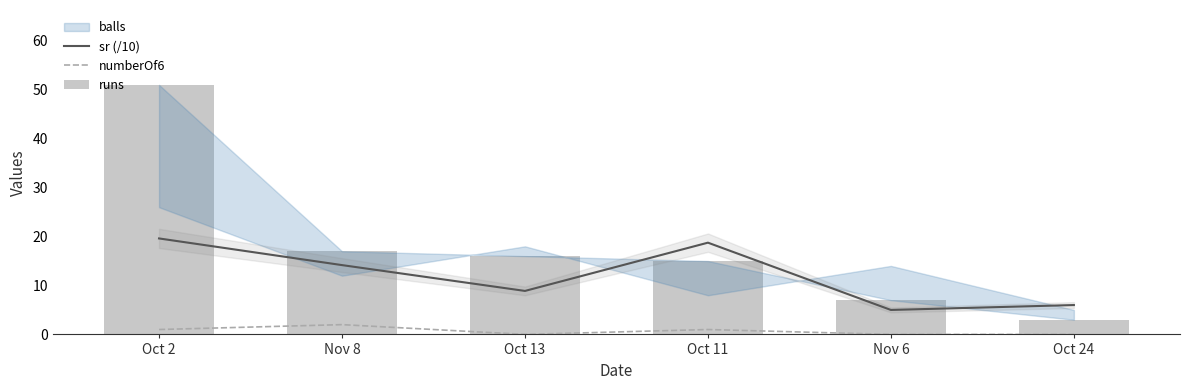

How many groups of bars are there?

6